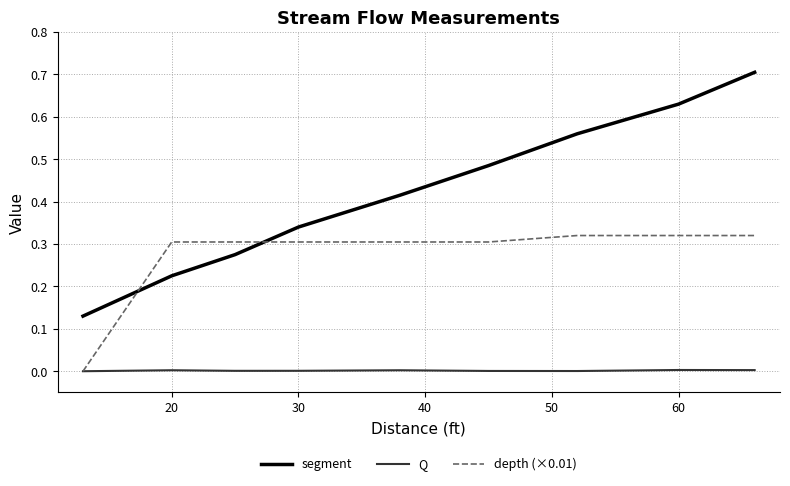

What are all the series names shown in the legend?

segment, Q, depth (×0.01)